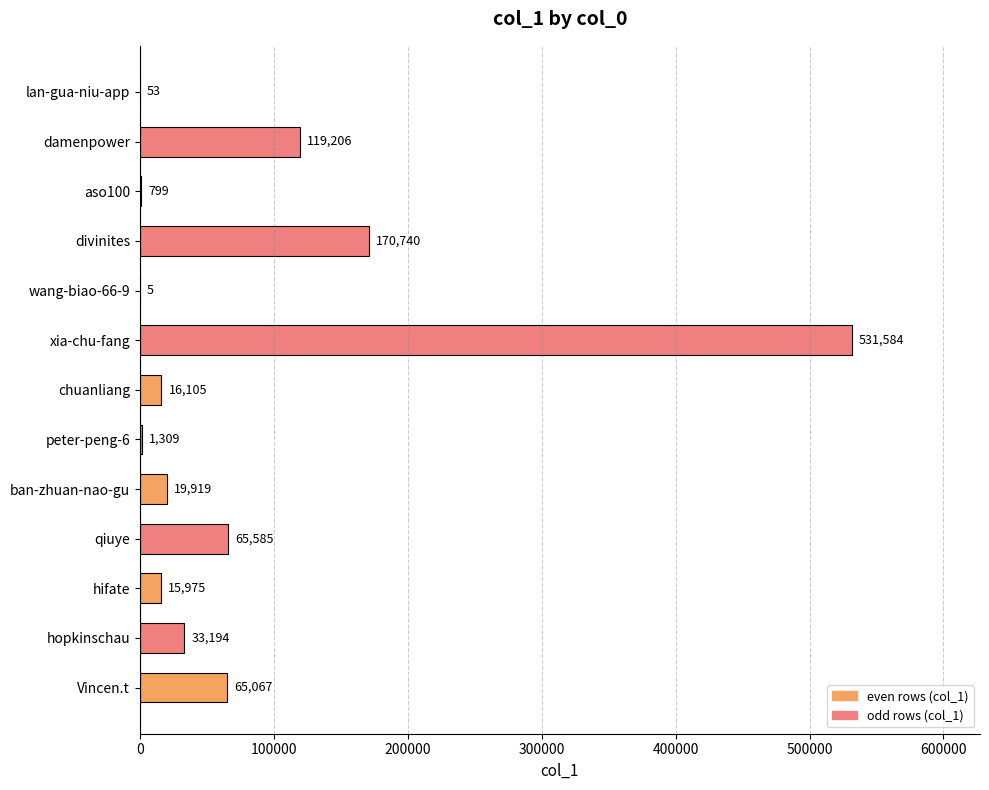

What is the sum of the values at wang-biao-66-9 and ban-zhuan-nao-gu?

19924